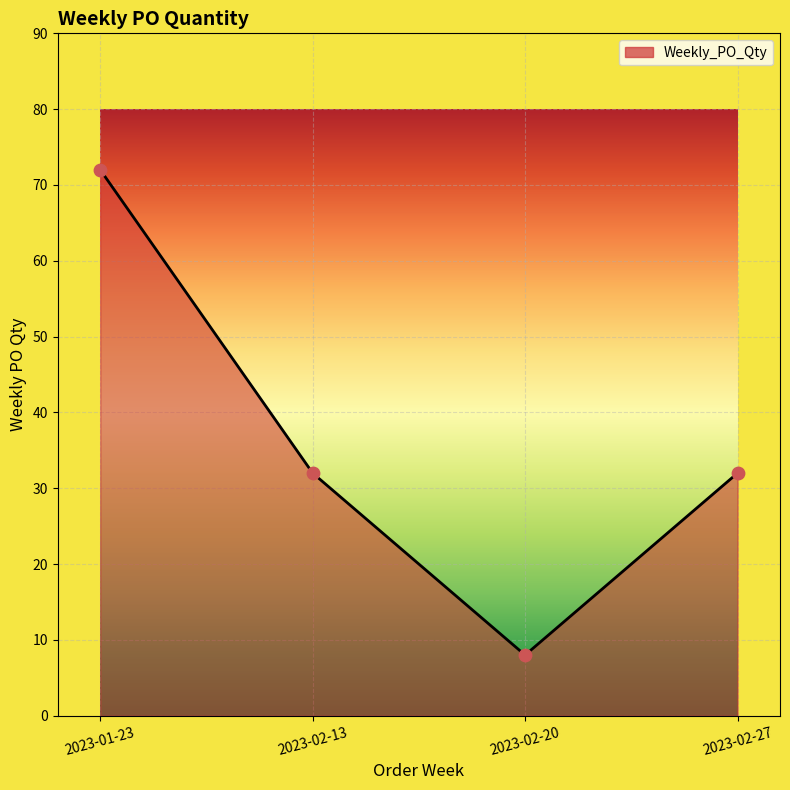

Approximately how many times larger is the value at 2023-02-27 compared to 2023-02-13?

1.0